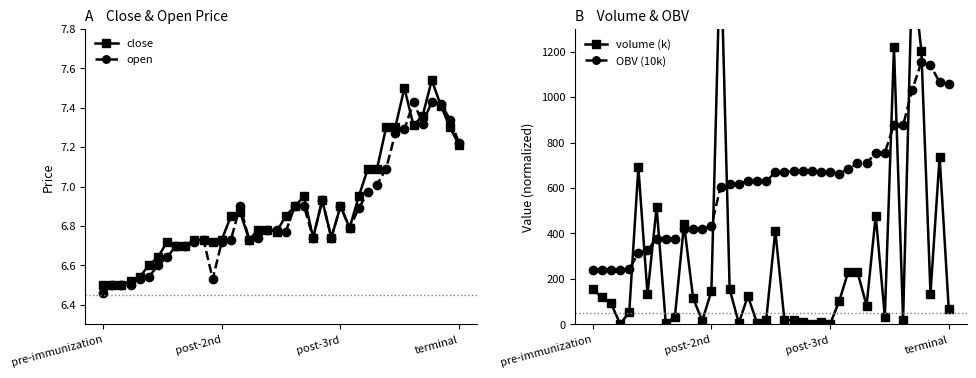

Where do volume (k) and OBV (10k) first cross each other?

4 and 5